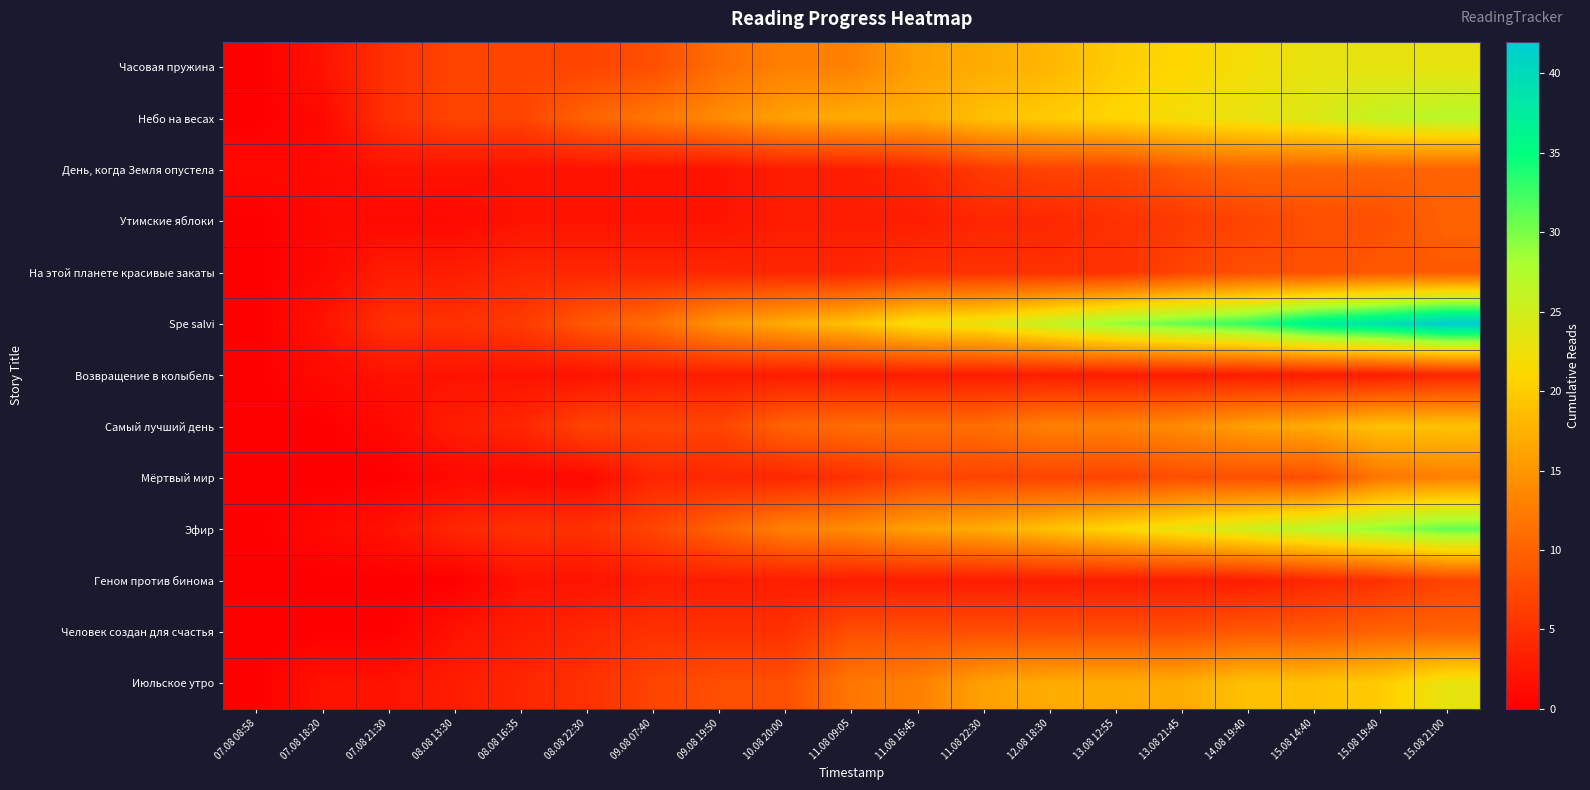

Reading right to left, extract all data points from this chart.

Часовая пружина: 15.08 21:00=23	15.08 19:40=23	15.08 14:40=23	14.08 19:40=22	13.08 21:45=21	13.08 12:55=20	12.08 18:30=18	11.08 22:30=17	11.08 16:45=16	11.08 09:05=13	10.08 20:00=13	09.08 19:50=11	09.08 07:40=8	08.08 22:30=7	08.08 16:35=7	08.08 13:30=7	07.08 21:30=5	07.08 18:20=2	07.08 08:58=0
Небо на весах: 15.08 21:00=27	15.08 19:40=26	15.08 14:40=24	14.08 19:40=23	13.08 21:45=22	13.08 12:55=21	12.08 18:30=20	11.08 22:30=19	11.08 16:45=17	11.08 09:05=17	10.08 20:00=16	09.08 19:50=14	09.08 07:40=12	08.08 22:30=10	08.08 16:35=7	08.08 13:30=7	07.08 21:30=5	07.08 18:20=1	07.08 08:58=0
День, когда Земля опустела: 15.08 21:00=10	15.08 19:40=10	15.08 14:40=10	14.08 19:40=10	13.08 21:45=9	13.08 12:55=7	12.08 18:30=7	11.08 22:30=6	11.08 16:45=4	11.08 09:05=3	10.08 20:00=3	09.08 19:50=2	09.08 07:40=2	08.08 22:30=2	08.08 16:35=2	08.08 13:30=2	07.08 21:30=2	07.08 18:20=1	07.08 08:58=1
Утимские яблоки: 15.08 21:00=10	15.08 19:40=8	15.08 14:40=8	14.08 19:40=7	13.08 21:45=6	13.08 12:55=5	12.08 18:30=4	11.08 22:30=4	11.08 16:45=3	11.08 09:05=3	10.08 20:00=3	09.08 19:50=2	09.08 07:40=2	08.08 22:30=2	08.08 16:35=2	08.08 13:30=1	07.08 21:30=1	07.08 18:20=1	07.08 08:58=0
На этой планете красивые закаты: 15.08 21:00=9	15.08 19:40=9	15.08 14:40=8	14.08 19:40=8	13.08 21:45=7	13.08 12:55=5	12.08 18:30=5	11.08 22:30=5	11.08 16:45=5	11.08 09:05=4	10.08 20:00=4	09.08 19:50=4	09.08 07:40=4	08.08 22:30=4	08.08 16:35=4	08.08 13:30=3	07.08 21:30=3	07.08 18:20=1	07.08 08:58=0
Spe salvi: 15.08 21:00=42	15.08 19:40=39	15.08 14:40=37	14.08 19:40=33	13.08 21:45=31	13.08 12:55=29	12.08 18:30=26	11.08 22:30=23	11.08 16:45=22	11.08 09:05=19	10.08 20:00=17	09.08 19:50=15	09.08 07:40=11	08.08 22:30=9	08.08 16:35=6	08.08 13:30=5	07.08 21:30=5	07.08 18:20=2	07.08 08:58=0
Возвращение в колыбель: 15.08 21:00=4	15.08 19:40=3	15.08 14:40=3	14.08 19:40=3	13.08 21:45=3	13.08 12:55=3	12.08 18:30=3	11.08 22:30=3	11.08 16:45=3	11.08 09:05=3	10.08 20:00=3	09.08 19:50=3	09.08 07:40=3	08.08 22:30=2	08.08 16:35=2	08.08 13:30=2	07.08 21:30=2	07.08 18:20=1	07.08 08:58=0
Самый лучший день: 15.08 21:00=19	15.08 19:40=19	15.08 14:40=17	14.08 19:40=16	13.08 21:45=14	13.08 12:55=13	12.08 18:30=13	11.08 22:30=11	11.08 16:45=11	11.08 09:05=11	10.08 20:00=10	09.08 19:50=7	09.08 07:40=7	08.08 22:30=7	08.08 16:35=4	08.08 13:30=3	07.08 21:30=1	07.08 18:20=0	07.08 08:58=0
Мёртвый мир: 15.08 21:00=13	15.08 19:40=12	15.08 14:40=8	14.08 19:40=8	13.08 21:45=8	13.08 12:55=7	12.08 18:30=7	11.08 22:30=7	11.08 16:45=7	11.08 09:05=5	10.08 20:00=4	09.08 19:50=4	09.08 07:40=4	08.08 22:30=1	08.08 16:35=1	08.08 13:30=1	07.08 21:30=0	07.08 18:20=0	07.08 08:58=0
Эфир: 15.08 21:00=31	15.08 19:40=29	15.08 14:40=27	14.08 19:40=25	13.08 21:45=23	13.08 12:55=21	12.08 18:30=19	11.08 22:30=17	11.08 16:45=16	11.08 09:05=14	10.08 20:00=13	09.08 19:50=10	09.08 07:40=7	08.08 22:30=5	08.08 16:35=5	08.08 13:30=4	07.08 21:30=2	07.08 18:20=1	07.08 08:58=0
Геном против бинома: 15.08 21:00=7	15.08 19:40=5	15.08 14:40=4	14.08 19:40=3	13.08 21:45=3	13.08 12:55=3	12.08 18:30=3	11.08 22:30=3	11.08 16:45=3	11.08 09:05=3	10.08 20:00=3	09.08 19:50=3	09.08 07:40=3	08.08 22:30=2	08.08 16:35=2	08.08 13:30=0	07.08 21:30=0	07.08 18:20=0	07.08 08:58=0
Человек создан для счастья: 15.08 21:00=10	15.08 19:40=10	15.08 14:40=9	14.08 19:40=9	13.08 21:45=8	13.08 12:55=8	12.08 18:30=8	11.08 22:30=8	11.08 16:45=8	11.08 09:05=8	10.08 20:00=5	09.08 19:50=5	09.08 07:40=5	08.08 22:30=4	08.08 16:35=3	08.08 13:30=2	07.08 21:30=0	07.08 18:20=0	07.08 08:58=0
Июльское утро: 15.08 21:00=23	15.08 19:40=20	15.08 14:40=19	14.08 19:40=19	13.08 21:45=17	13.08 12:55=17	12.08 18:30=17	11.08 22:30=16	11.08 16:45=13	11.08 09:05=12	10.08 20:00=8	09.08 19:50=8	09.08 07:40=7	08.08 22:30=5	08.08 16:35=4	08.08 13:30=3	07.08 21:30=2	07.08 18:20=2	07.08 08:58=0